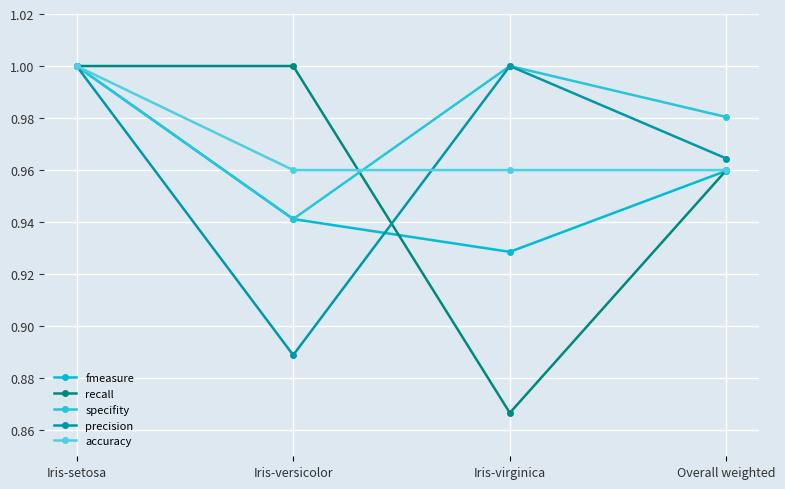

What are all the series names shown in the legend?

fmeasure, recall, specifity, precision, accuracy